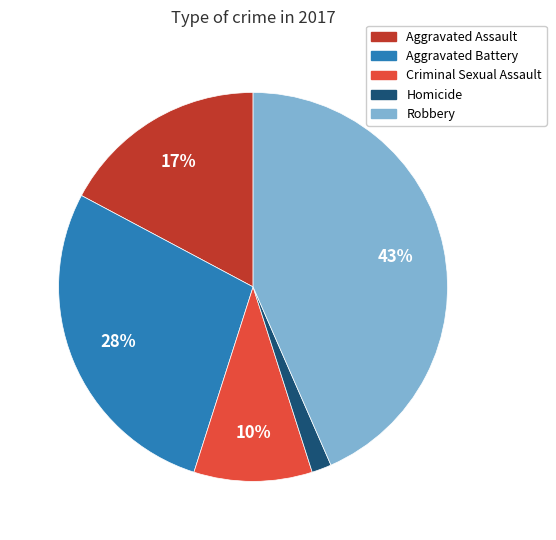

Is it true that Homicide is 2% of the pie?

True